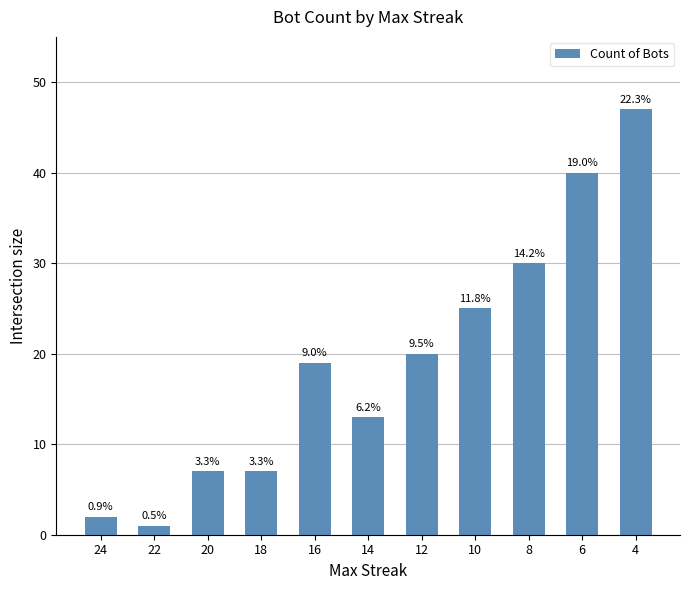

How many bars are there in total?

11